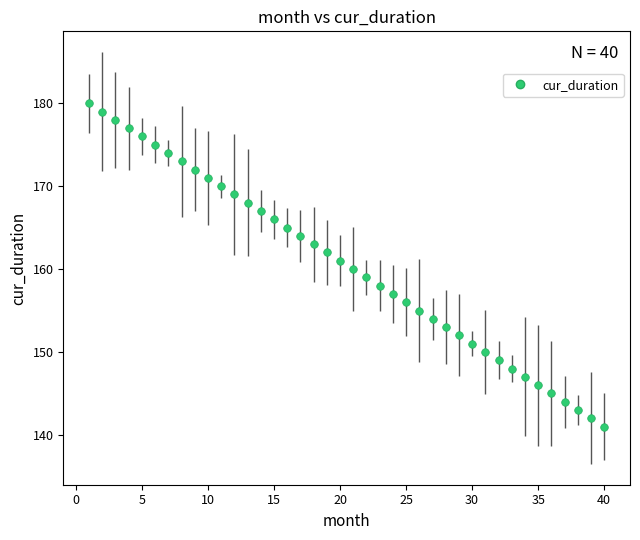

What is the range of Y values (max minus min)?

39